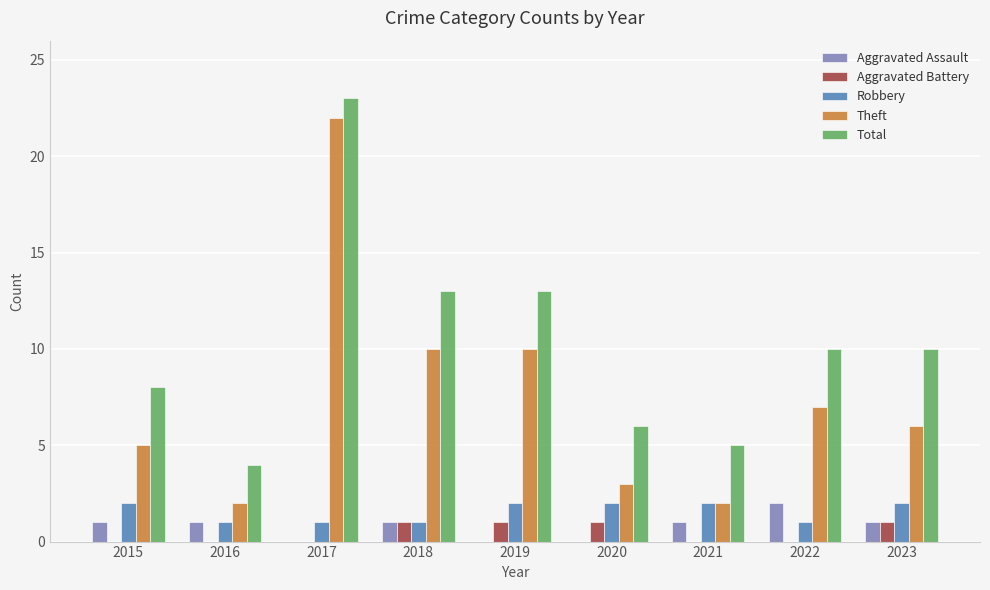

What is the approximate value of Total at 2019?

13